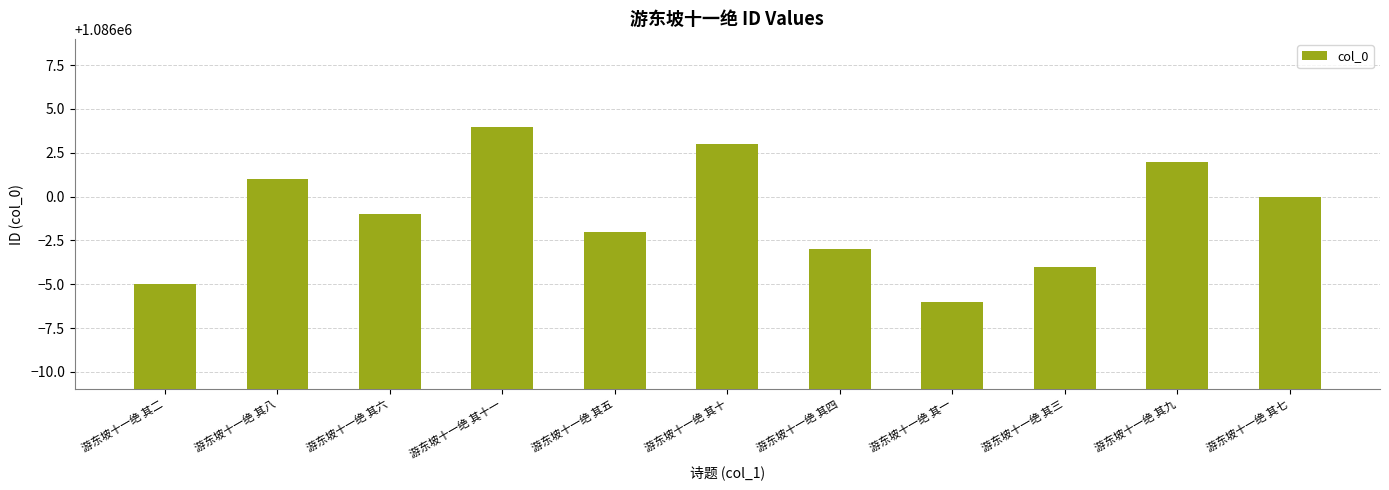

Which category has the lowest value across all series?

游东坡十一绝 其一